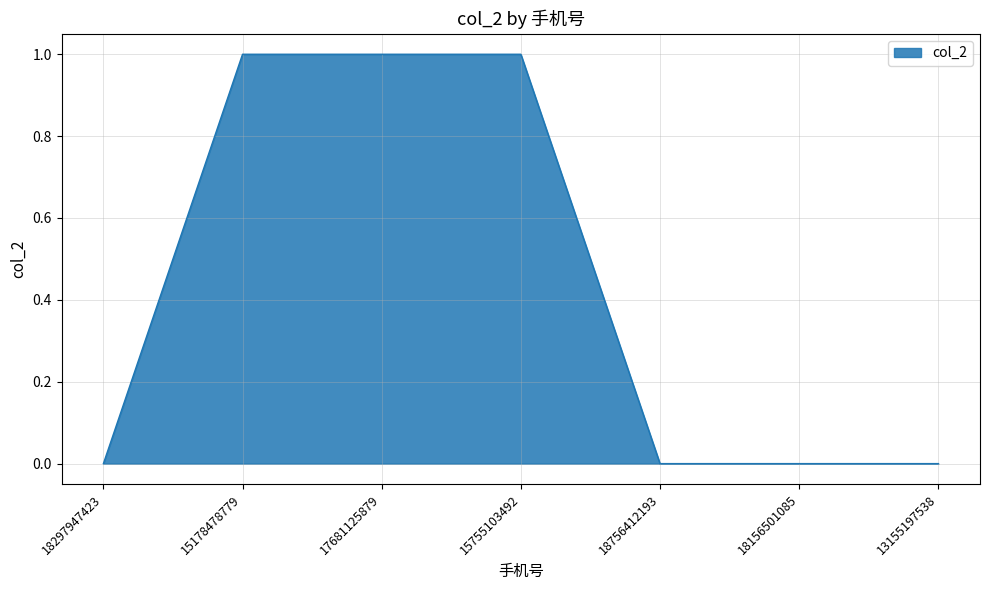

The chart shows a value of 0 at 18756412193. True or false?

True